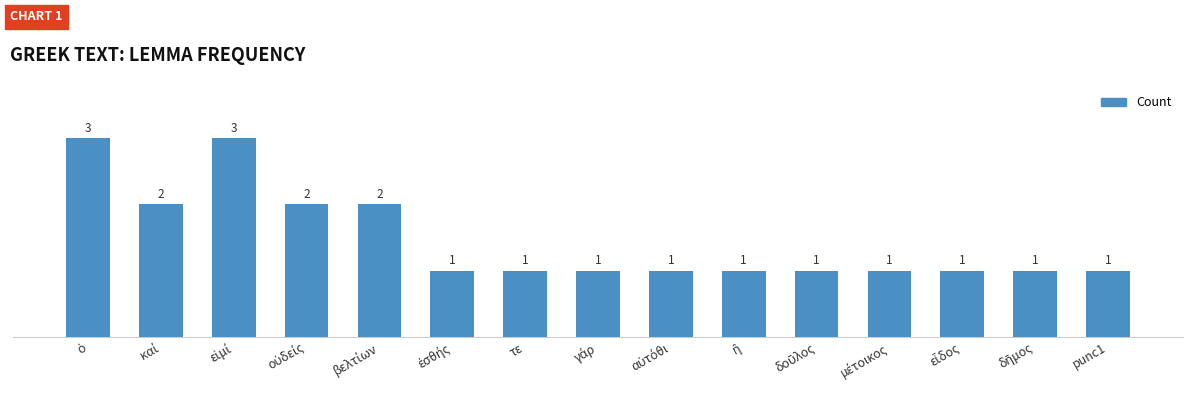

What is the value of the 15th bar from the left?

1